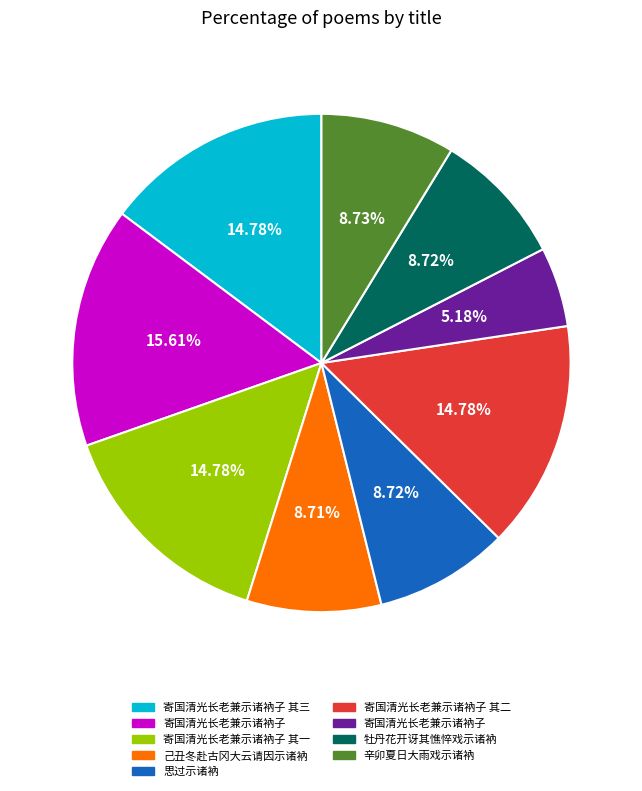

Does any single category account for the majority?

No